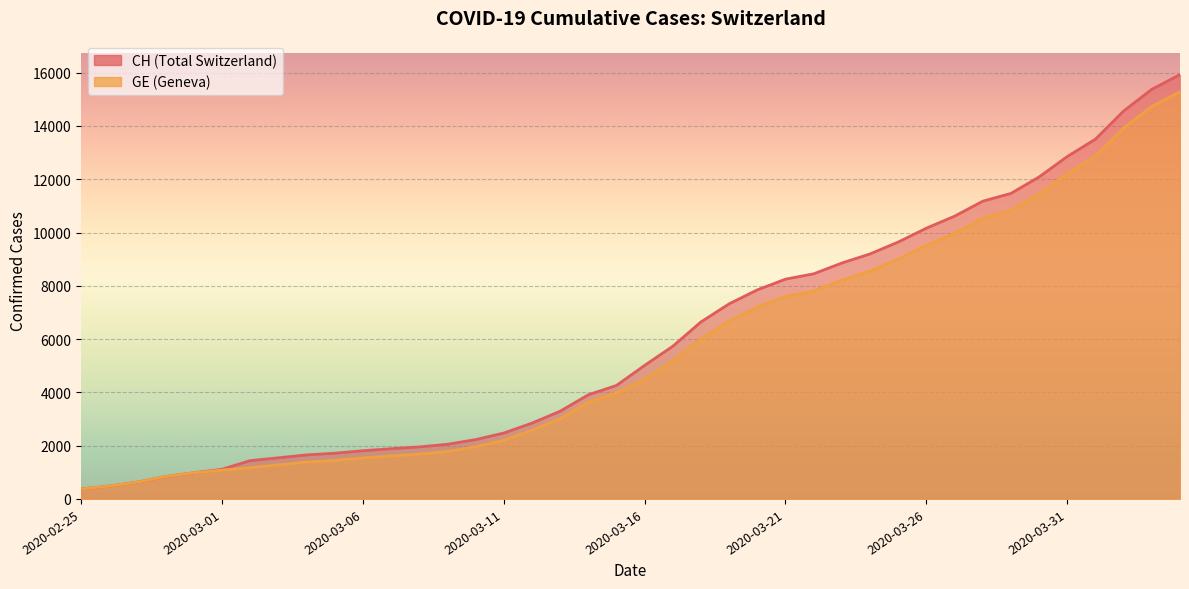

At which label is CH closest to 8150?

2020-03-21